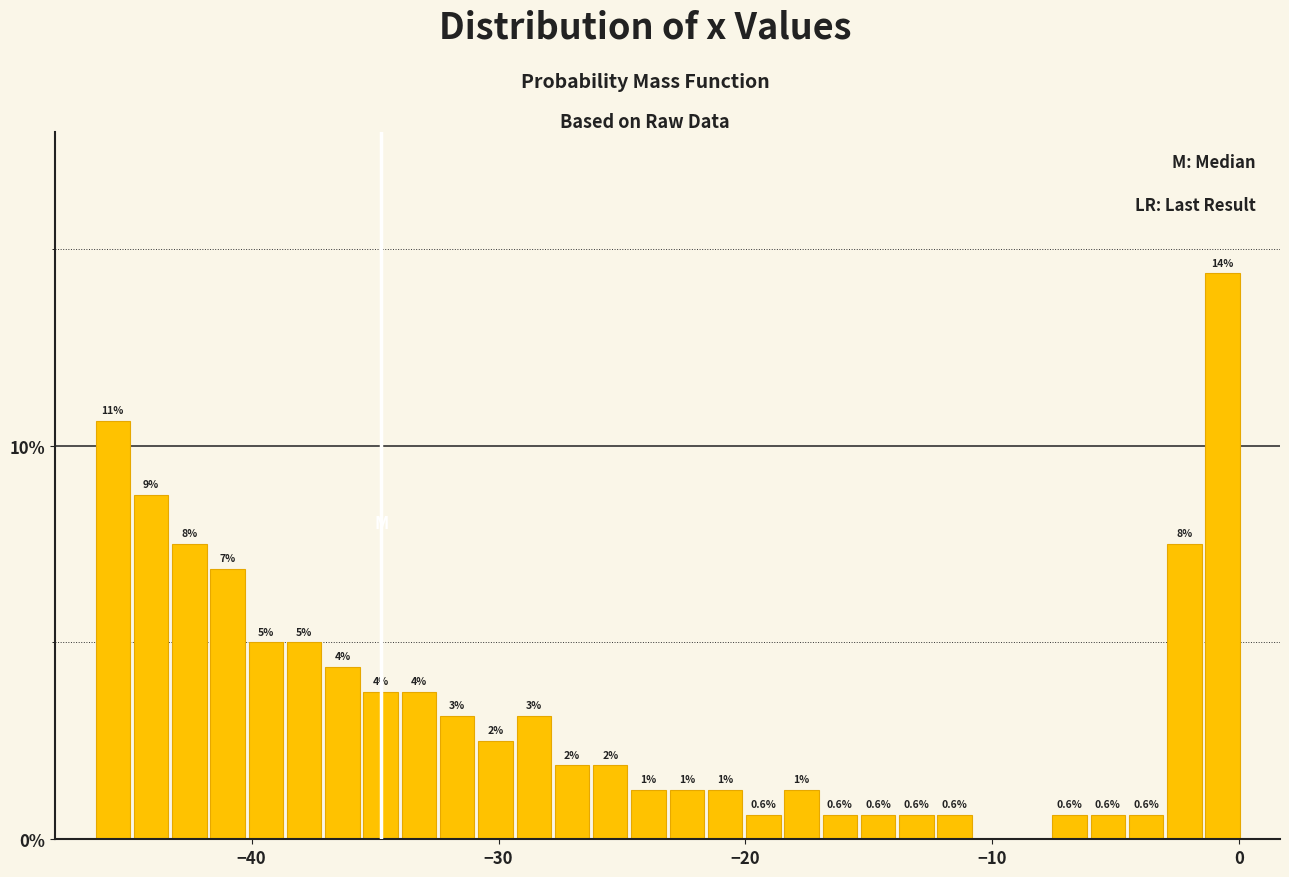

Around what value on the x-axis is the tallest bar? Give the approximate position of its centre, as read against the axis.

-1